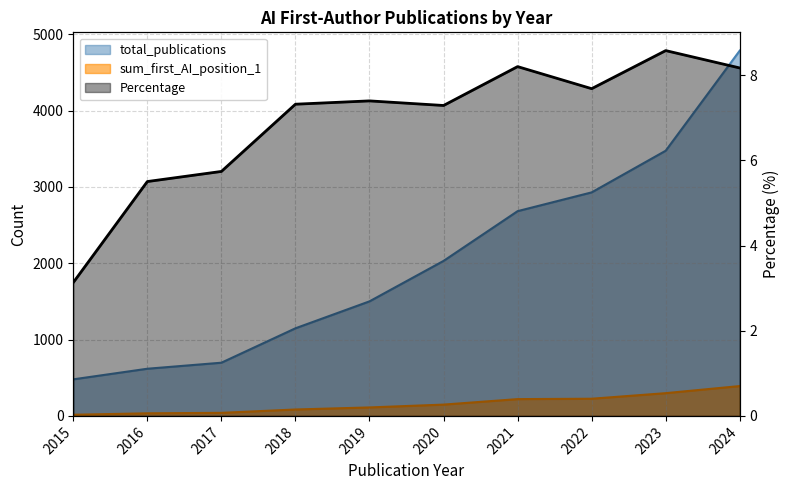

What value does the total_publications series have at 2019?

1501.0